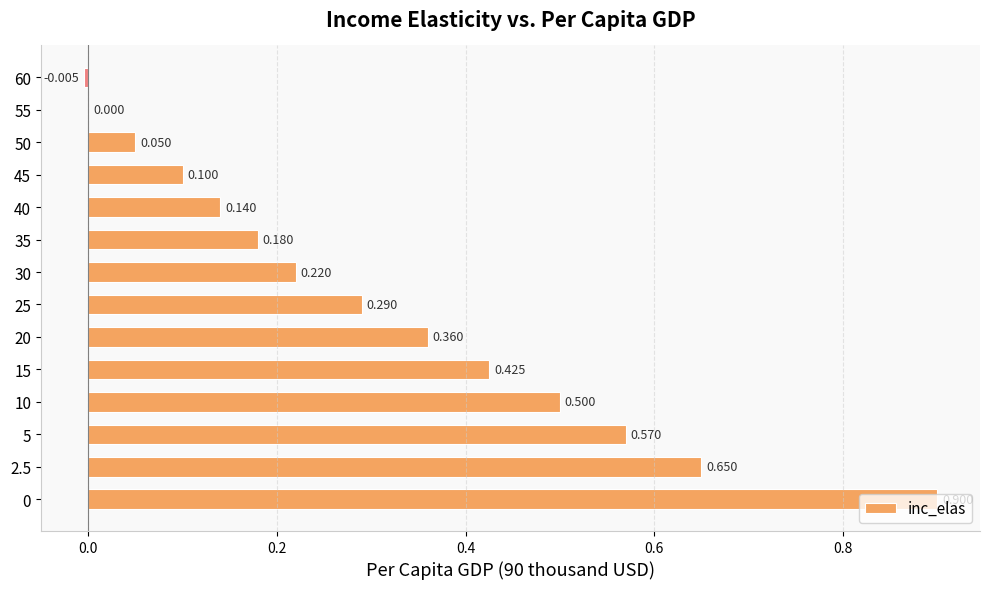

What is the average value?

0.3